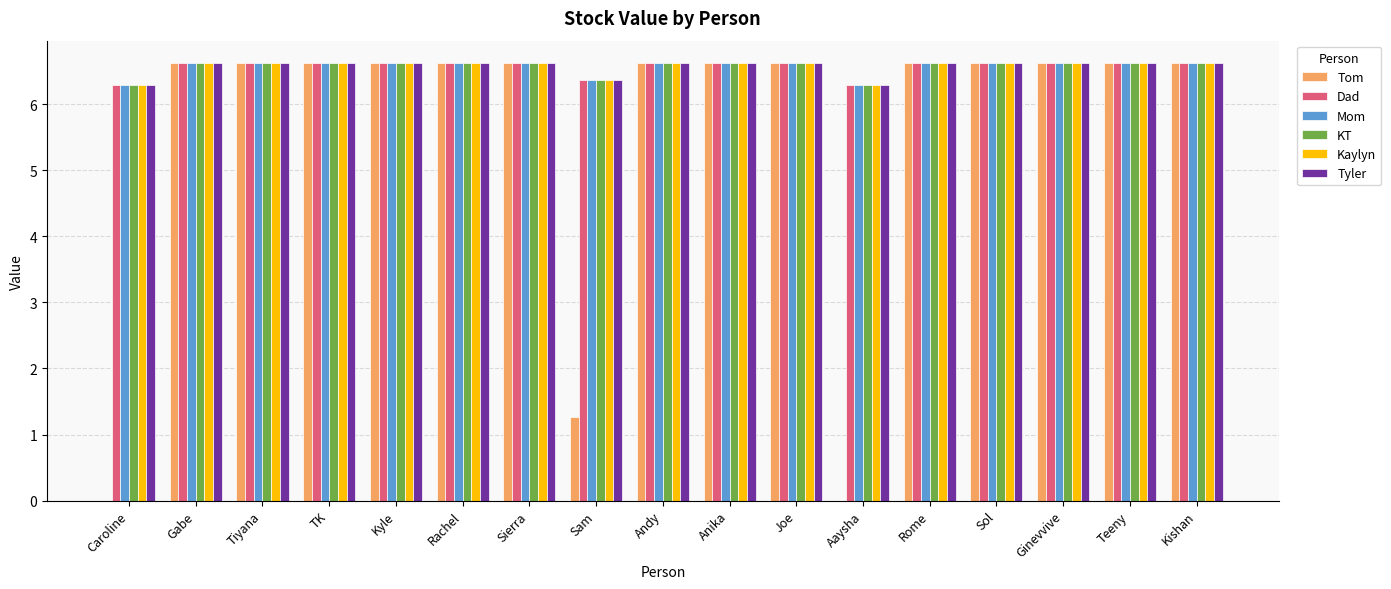

How many groups of bars are there?

17